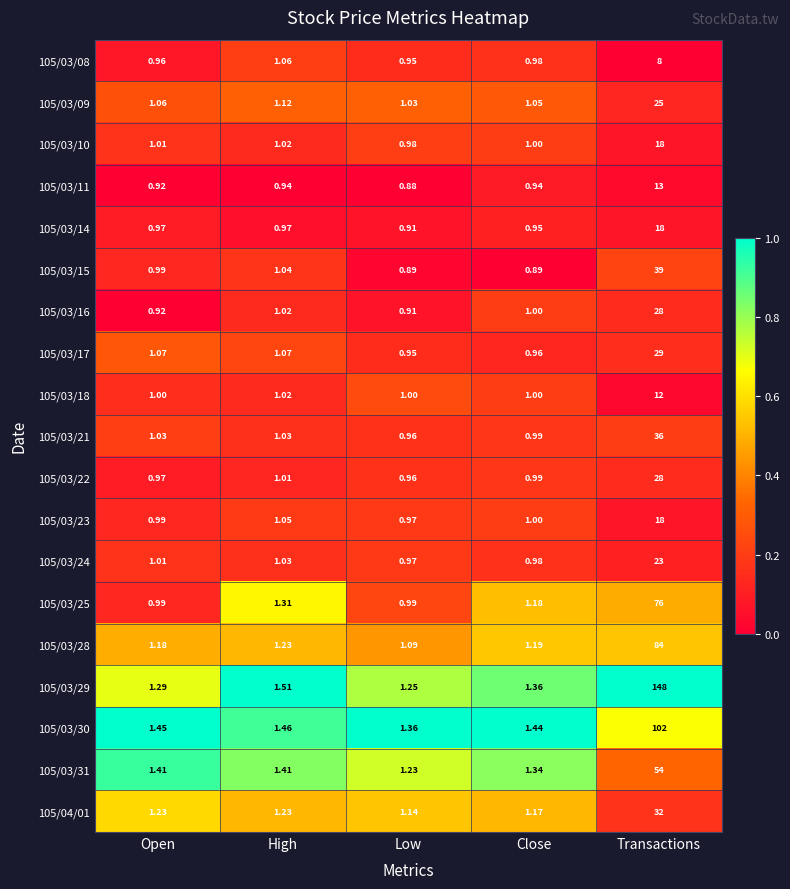

At which label does 105/03/22 reach its peak?

Transactions